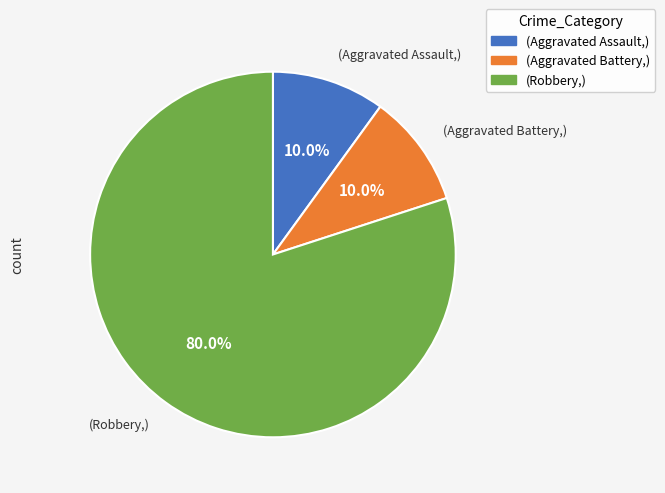

Count the number of slices in the pie.

3